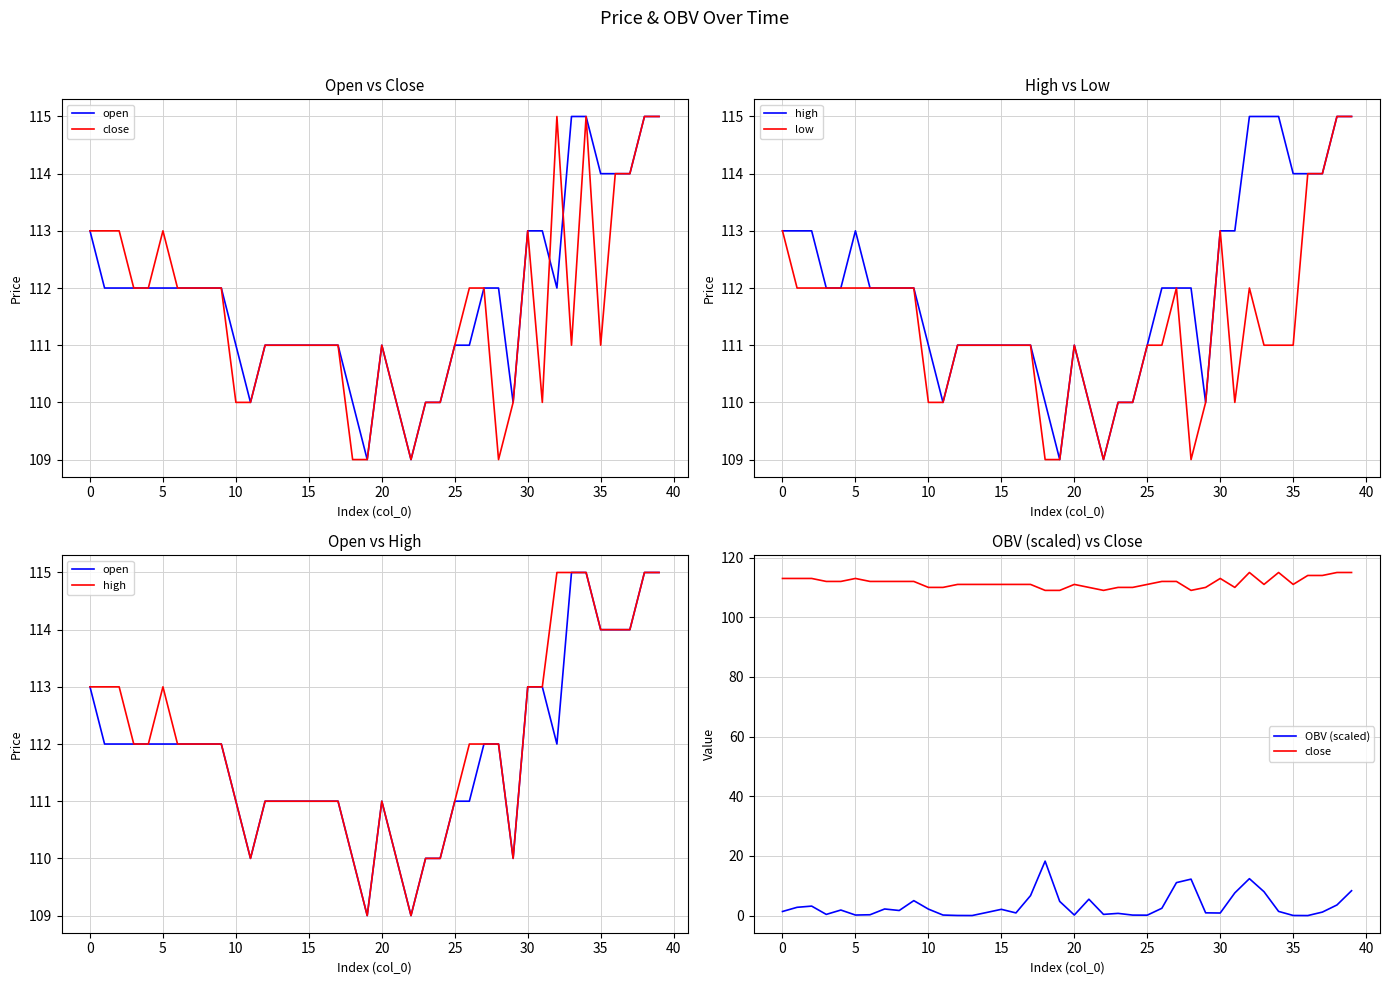

At how many categories does at least one series exceed 1?

40